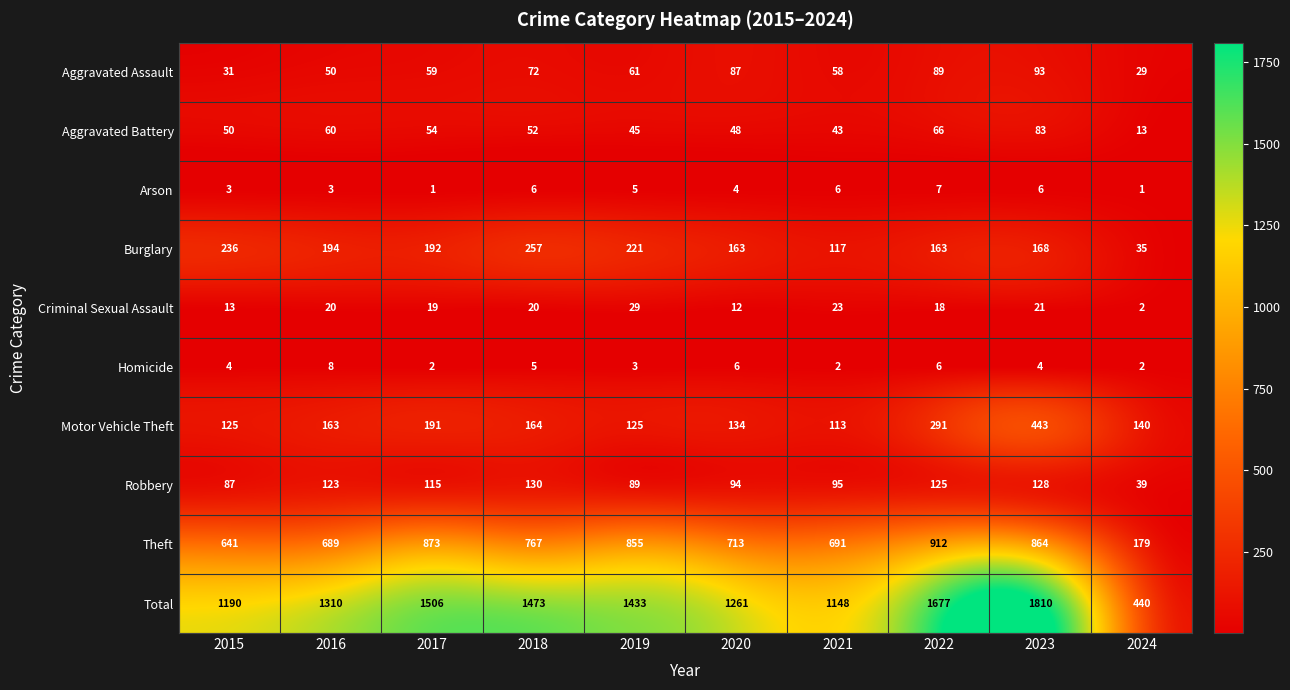

The value of Aggravated Assault at 2022 is 44. True or false?

False